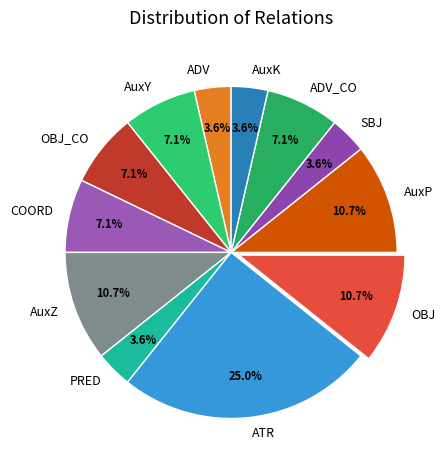

True or false: AuxY accounts for 7% of the total.

True